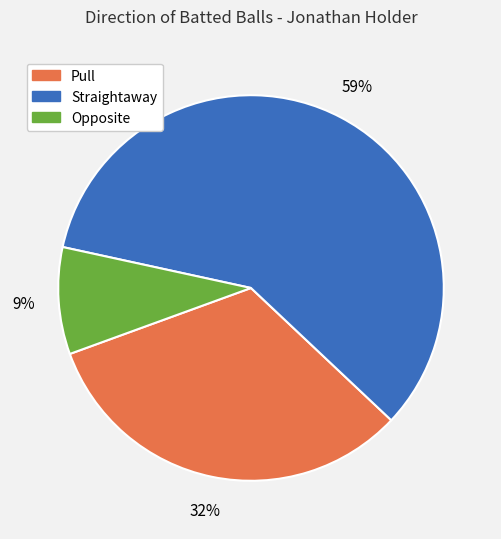

How many slices are in this pie chart?

3